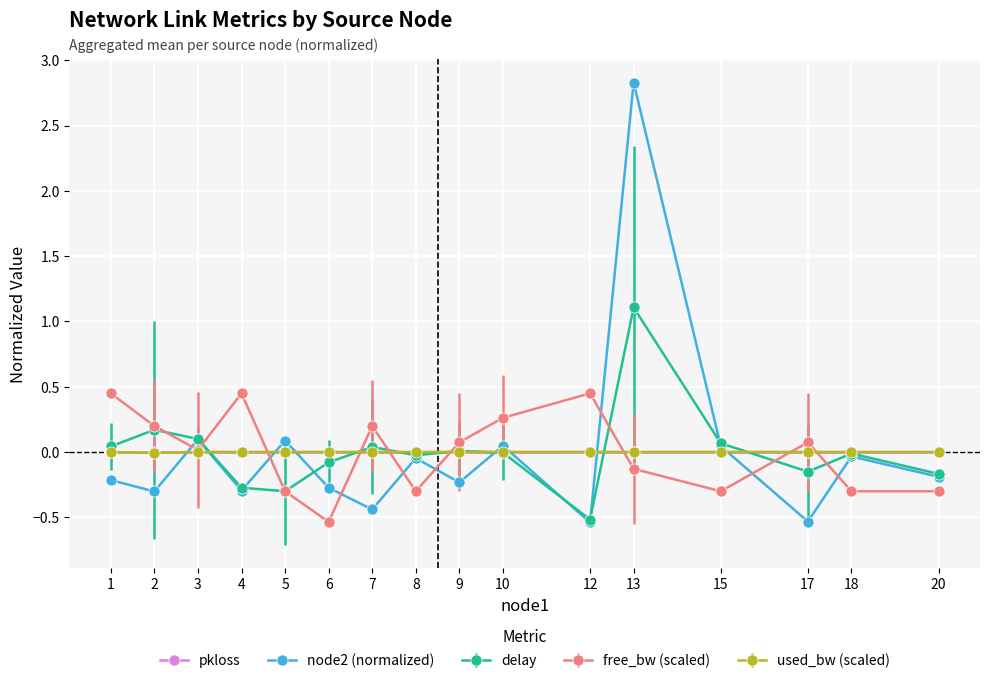

How many distinct data groups are displayed?

5